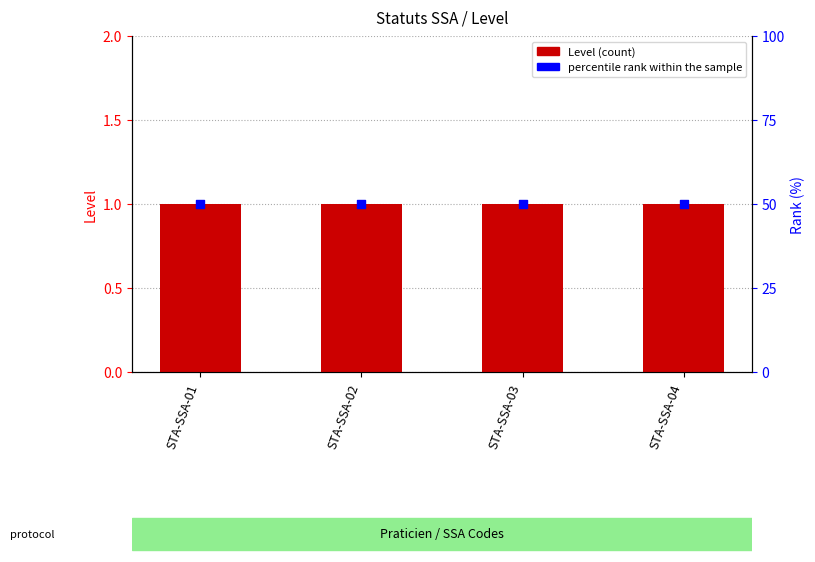

Which series contains the highest Y value?

percentile rank within the sample